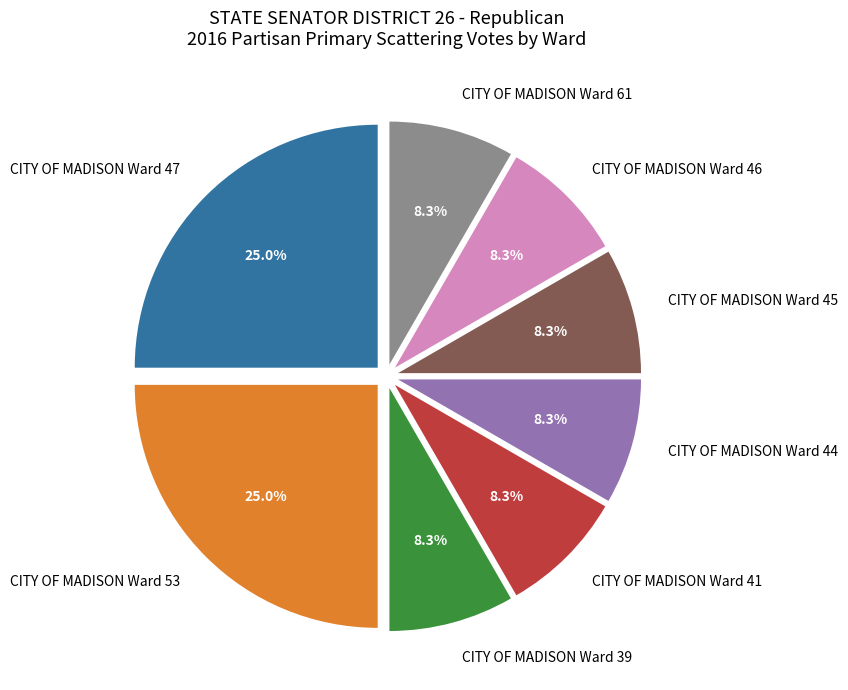

Approximately how many times larger is the value at CITY OF MADISON Ward 41 compared to CITY OF MADISON Ward 39?

1.0